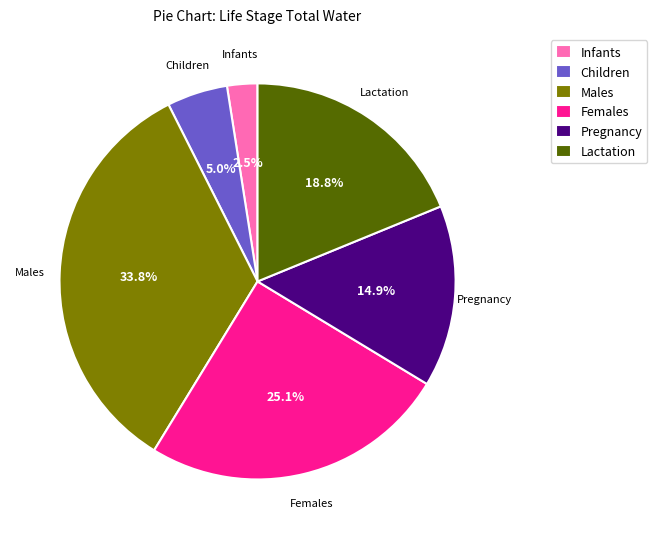

Combined, do Lactation and Pregnancy account for over 50%?

No